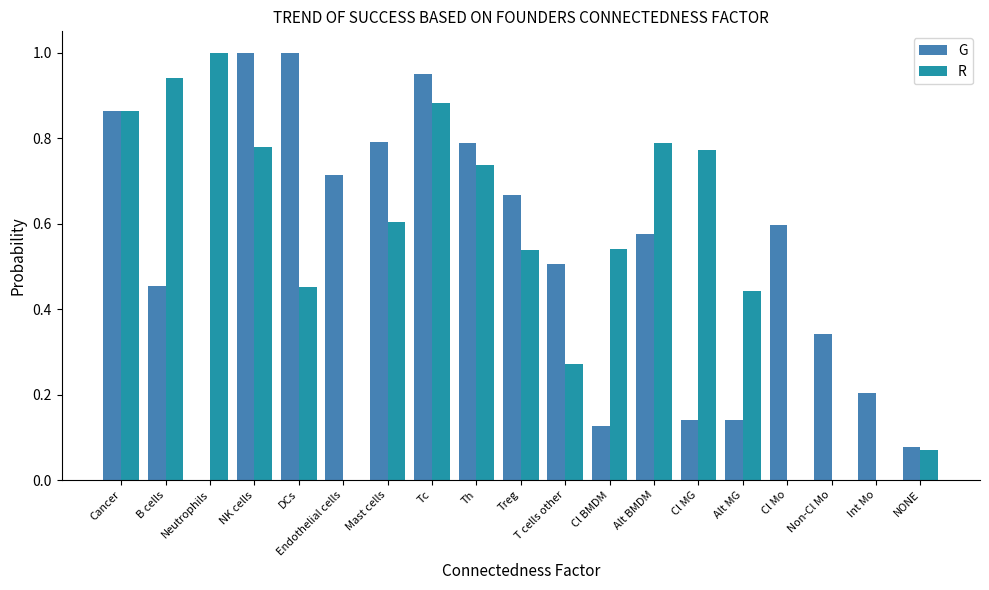

What is the sum of all R values?

9.7